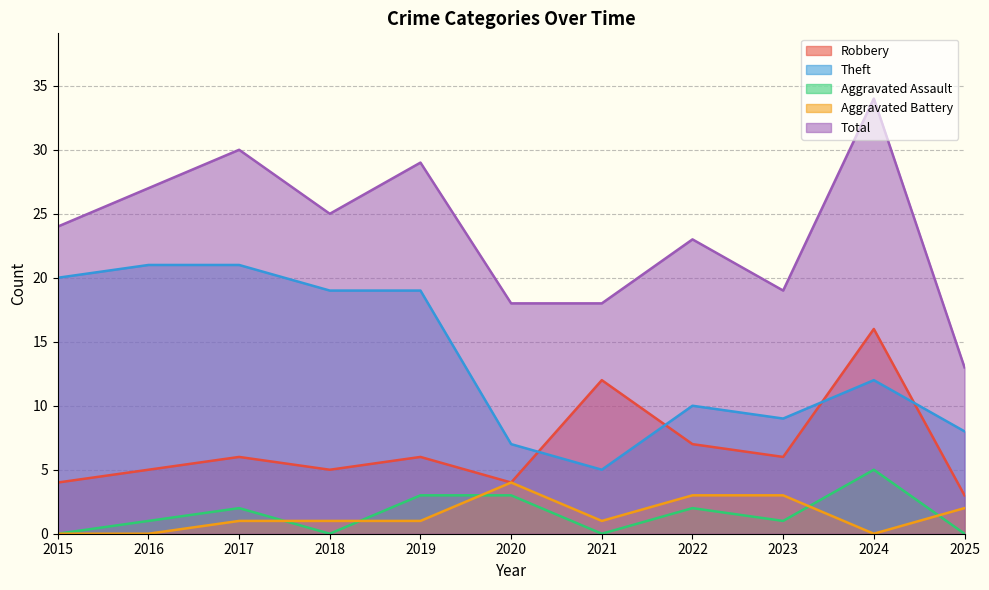

How many values in the Theft series exceed 12?

5